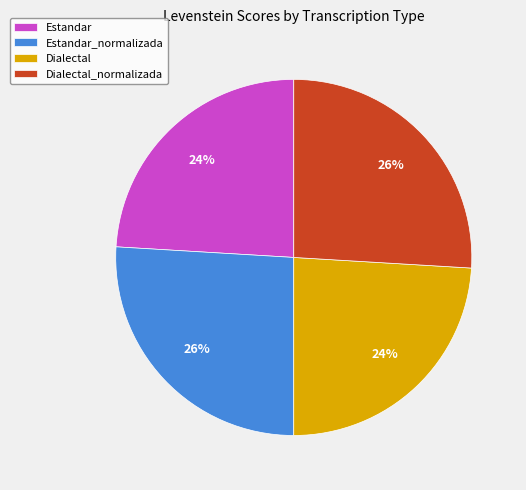

Is there any slice that represents more than half of the pie?

No